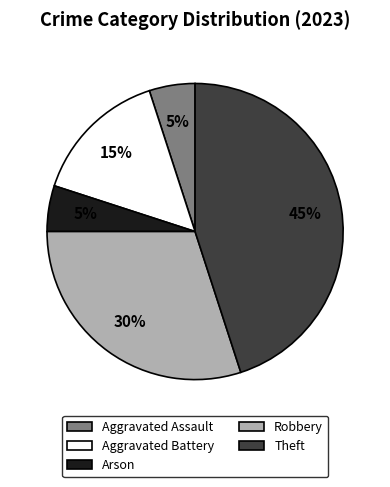

Which category has the biggest portion of the pie?

Theft